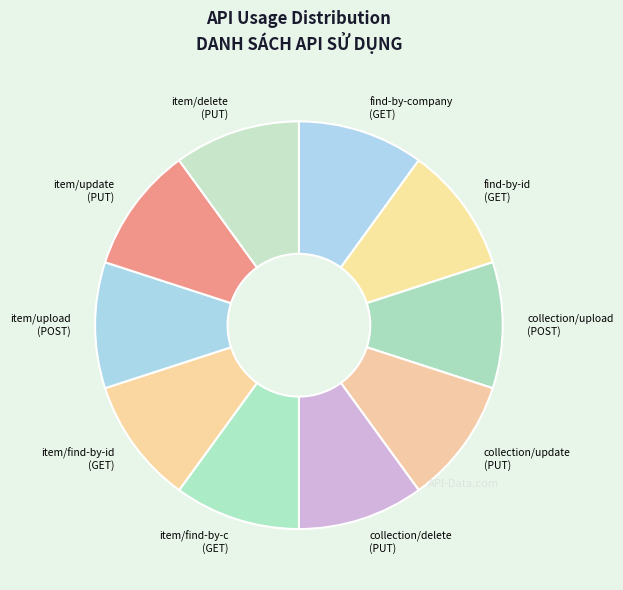

Is the sum of item/update (PUT) and collection/upload (POST) greater than half?

No